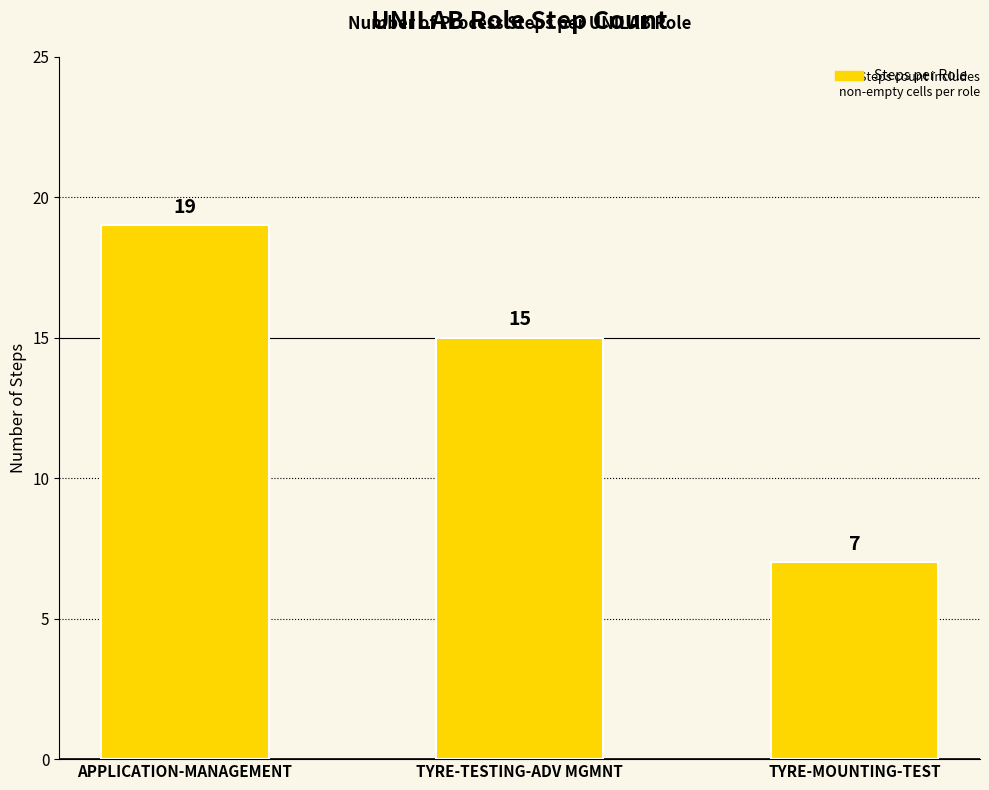

How many bars are there in total?

3